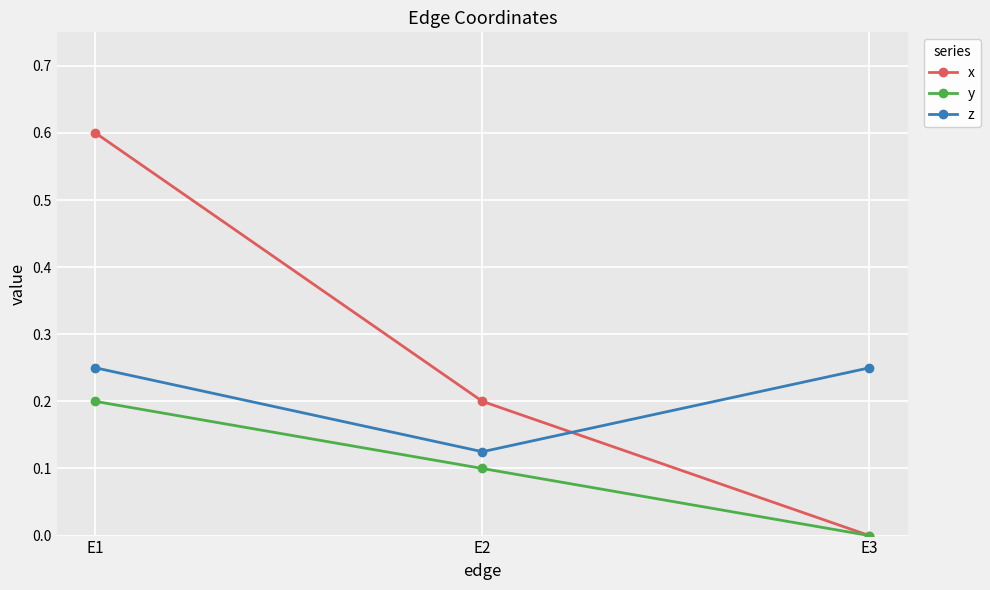

Which series changed the most between E1 and E2?

x